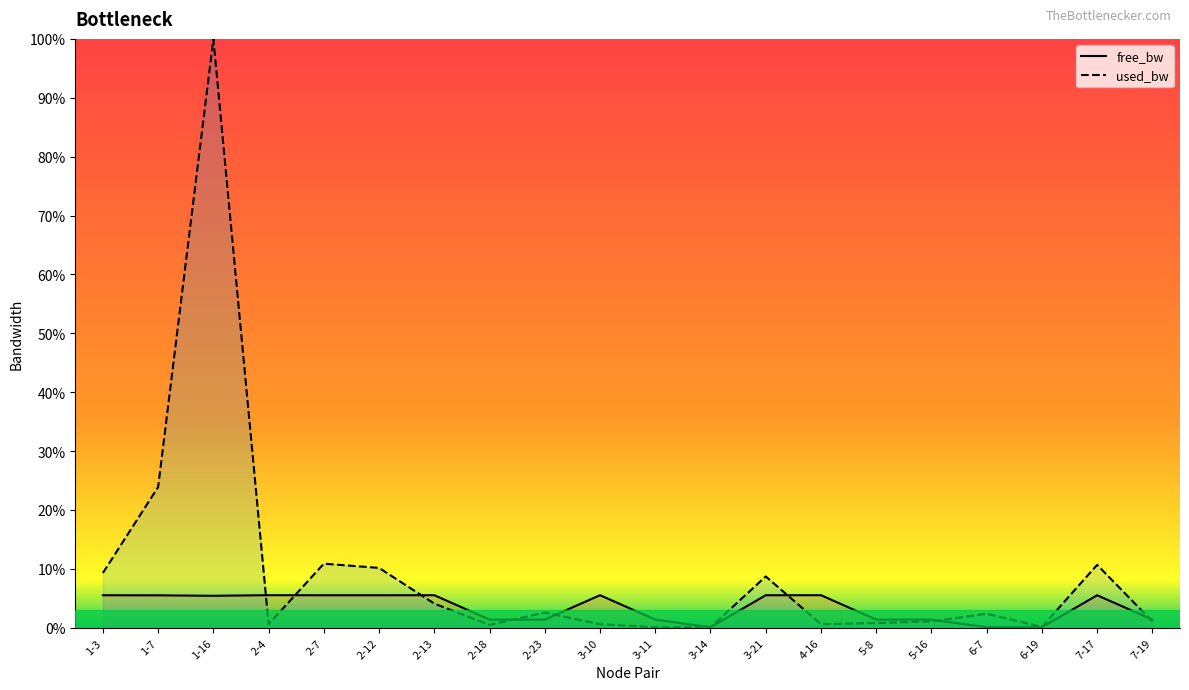

What is the label of the 7th point from the right?

4-16